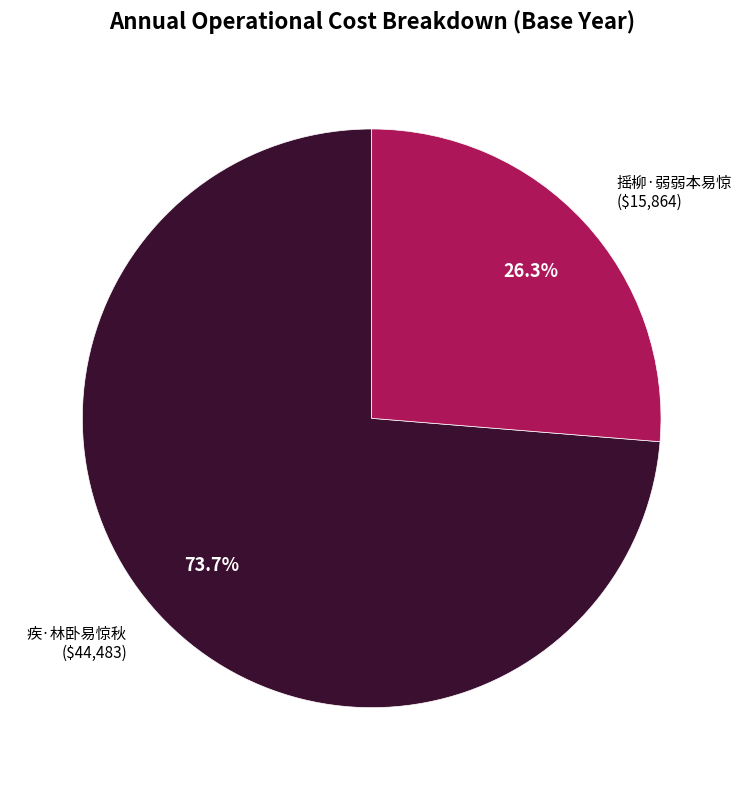

To the nearest percent, what is the average slice percentage?

50%